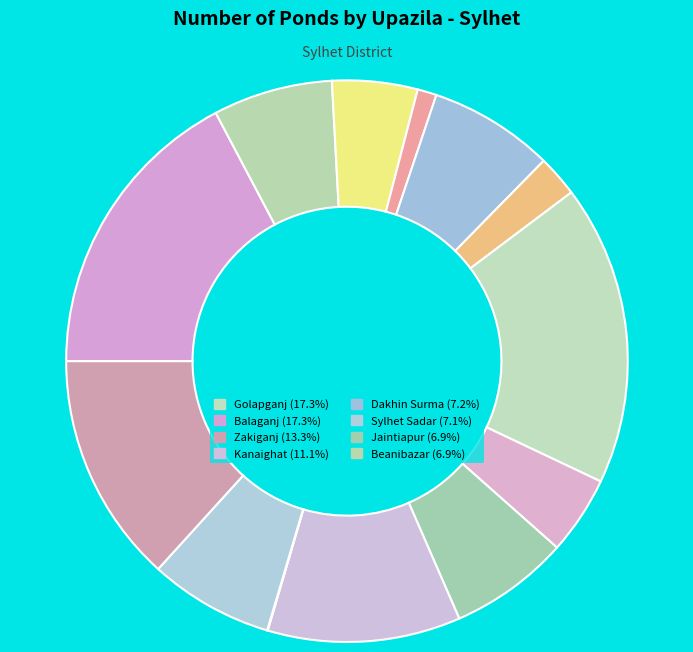

Which slice is the largest?

Golapganj